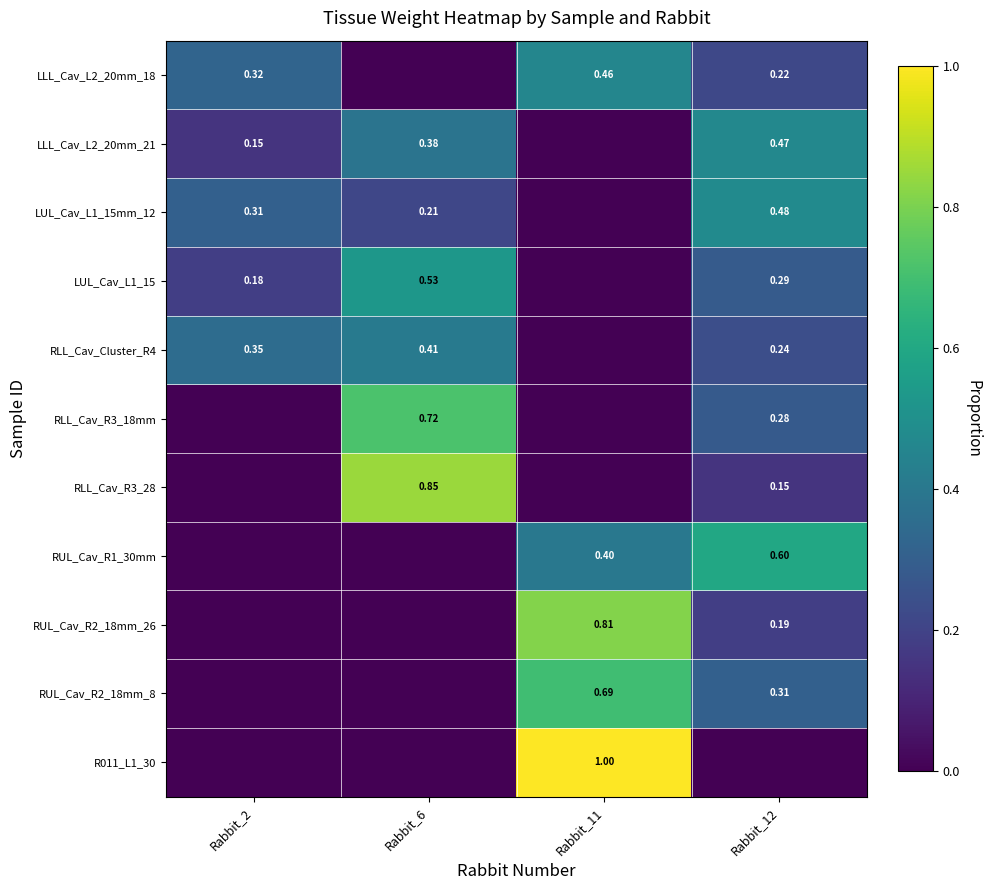

How many values in RLL_Cav_R3_18mm are above zero?

2